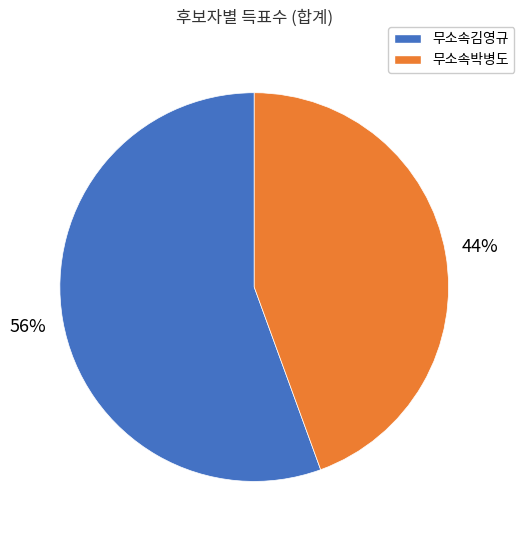

Is the sum of 무소속김영규 and 무소속박병도 greater than half?

Yes